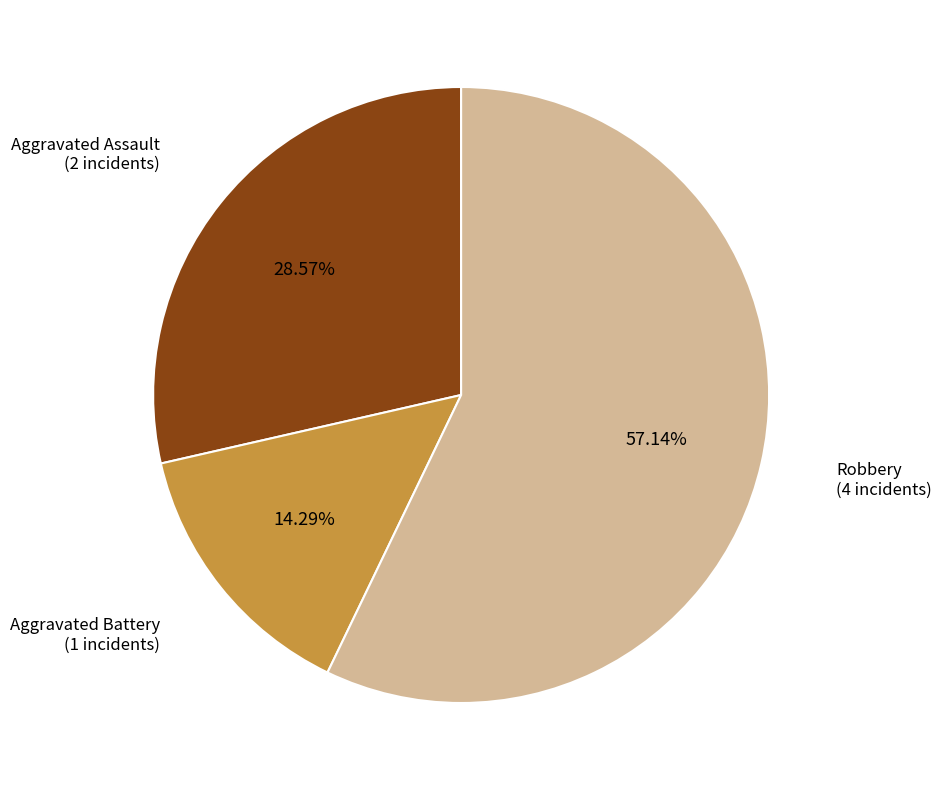

Is there any slice that represents more than half of the pie?

Yes